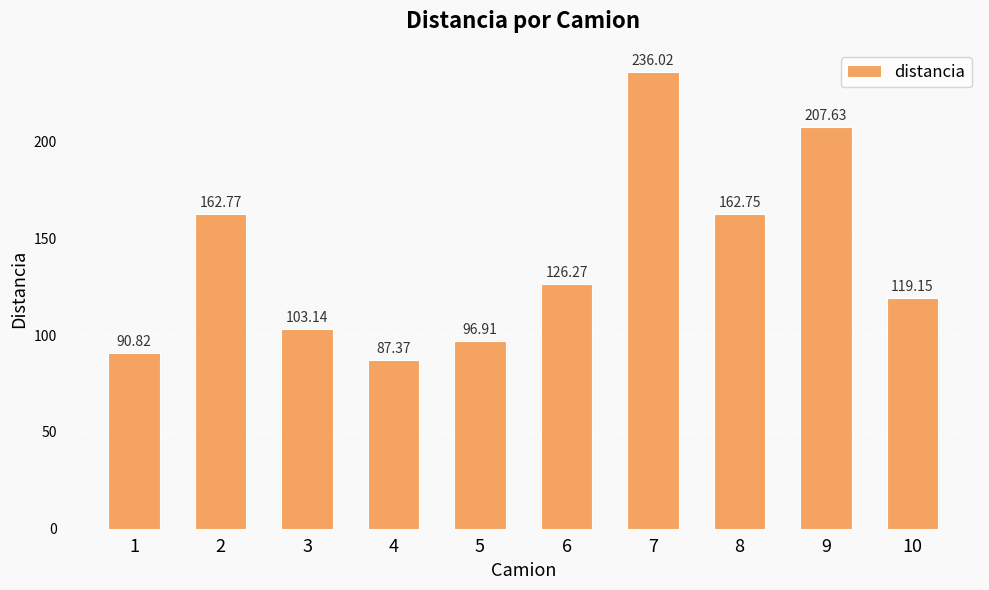

Between 1 and 7, which is larger?

7